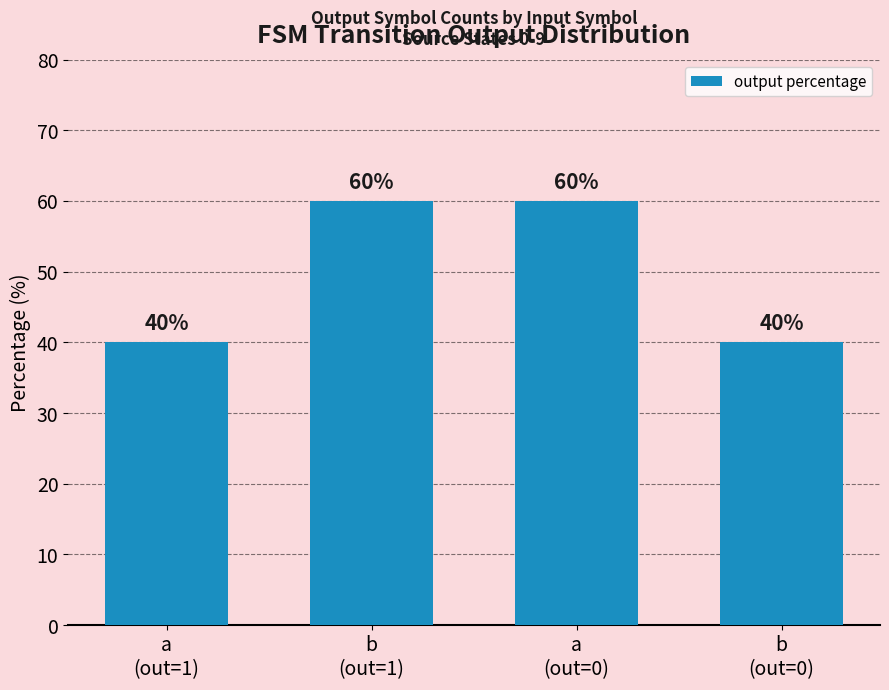

What position from the right is a
(out=0)?

2